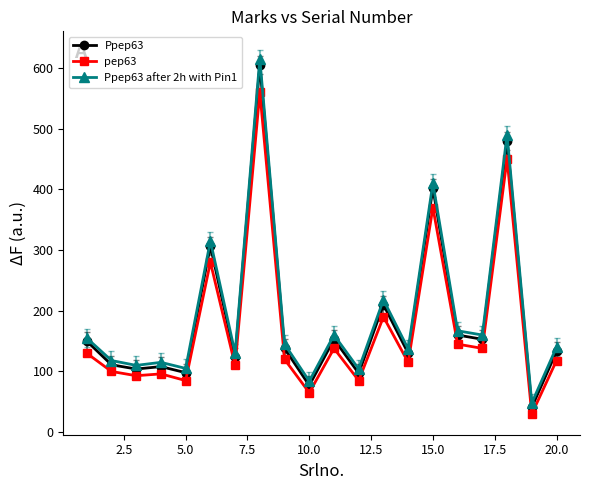

What are all the series names shown in the legend?

Ppep63, pep63, Ppep63 after 2h with Pin1